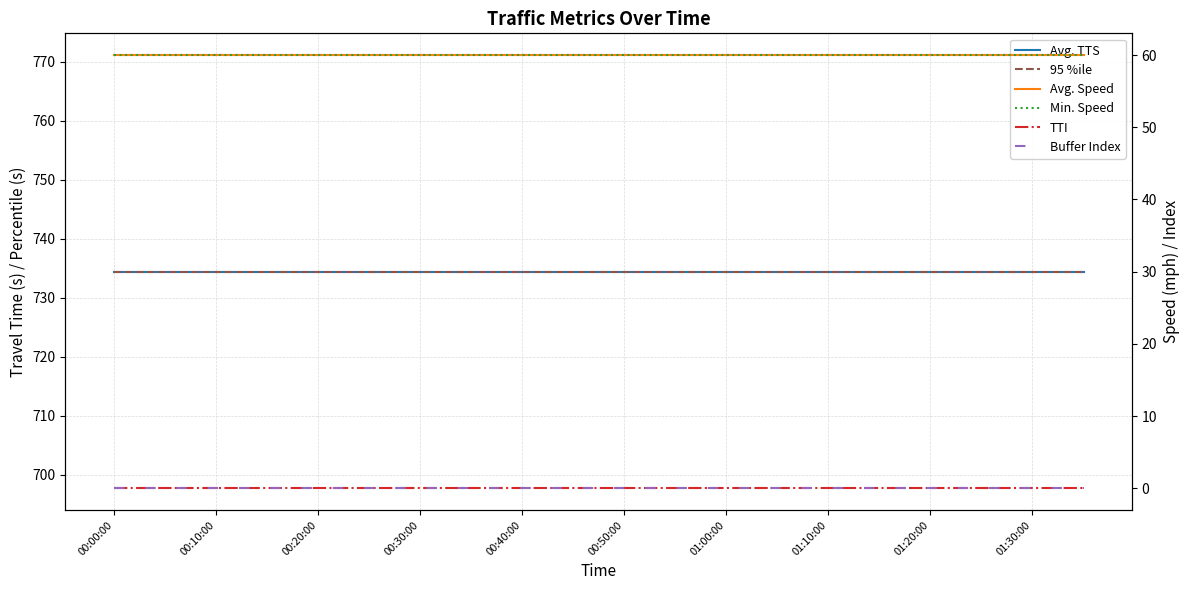

At which category is the sum across all series the highest?

00:00:00